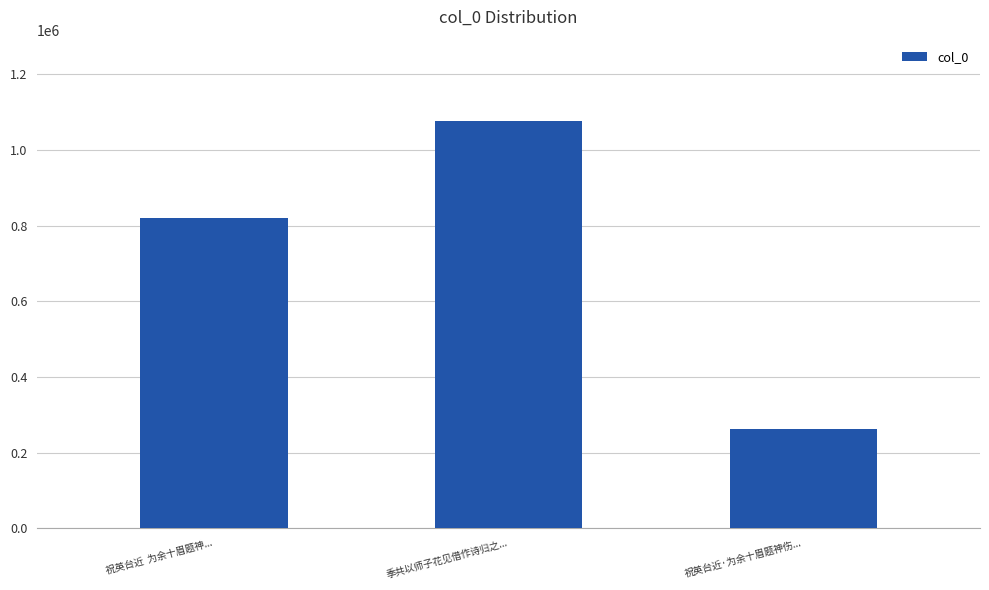

What is the sum of the values at 祝英台近  为余十眉题神... and 祝英台近·为余十眉题神伤...?

1082747